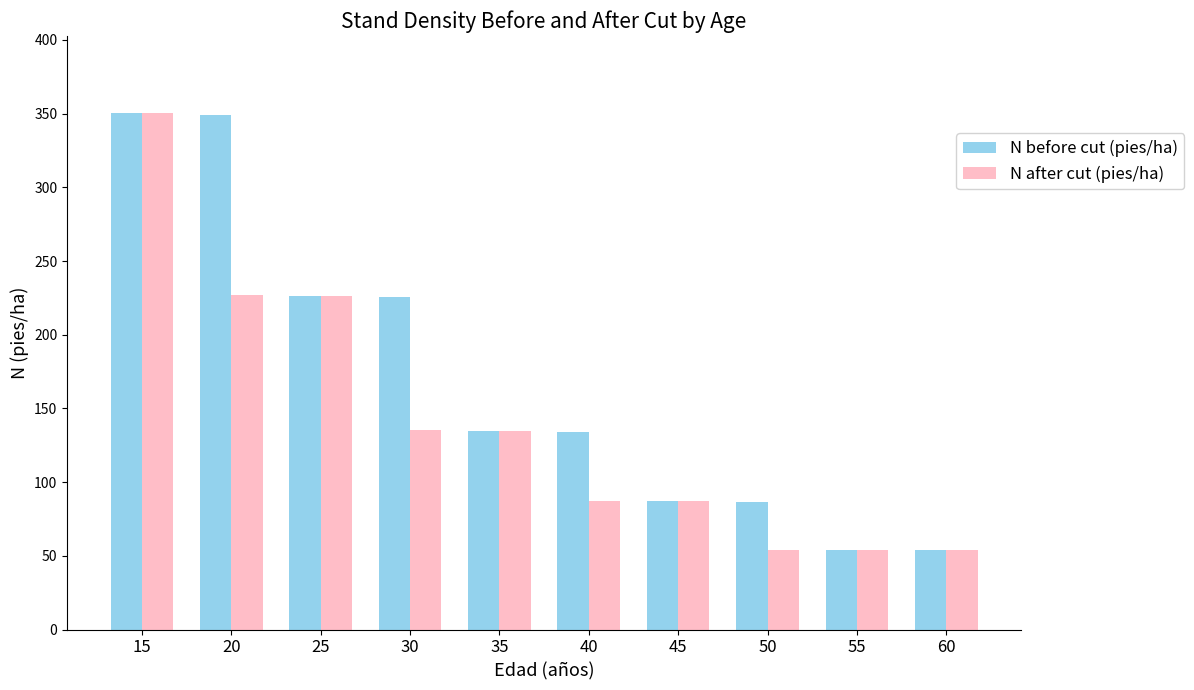

Is it true that N before cut (pies/ha) equals 53.8 at 60?

True